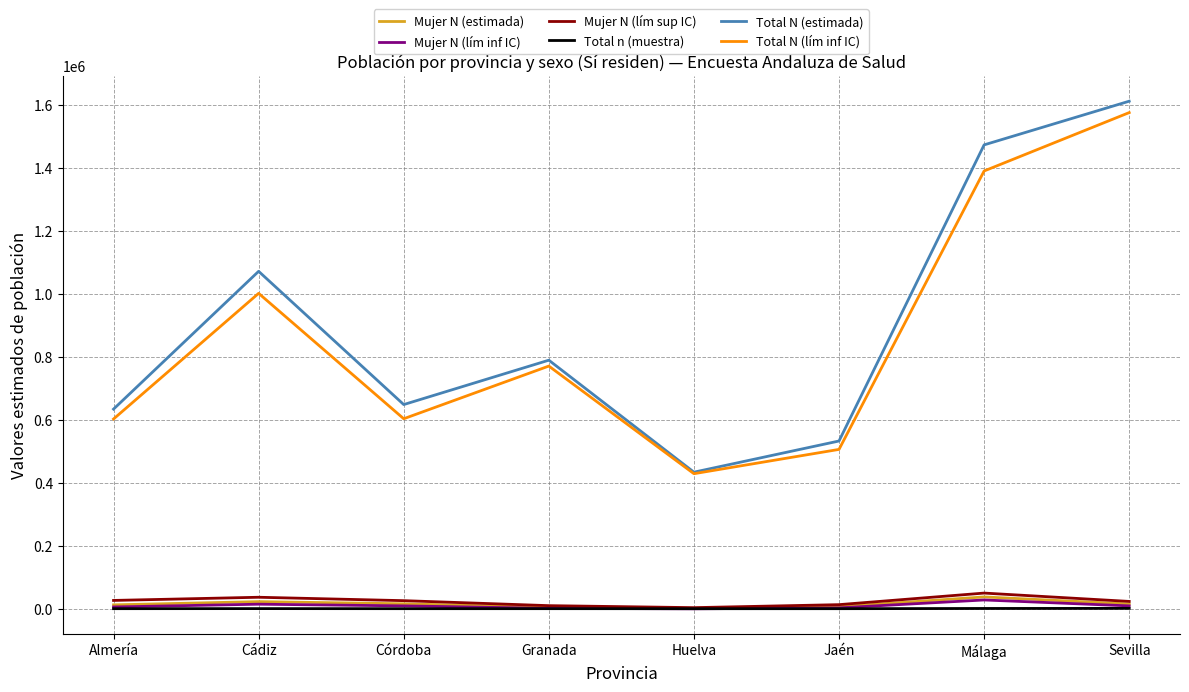

What value does the Total N (lím inf IC) series have at Huelva, to the nearest 10?

429730